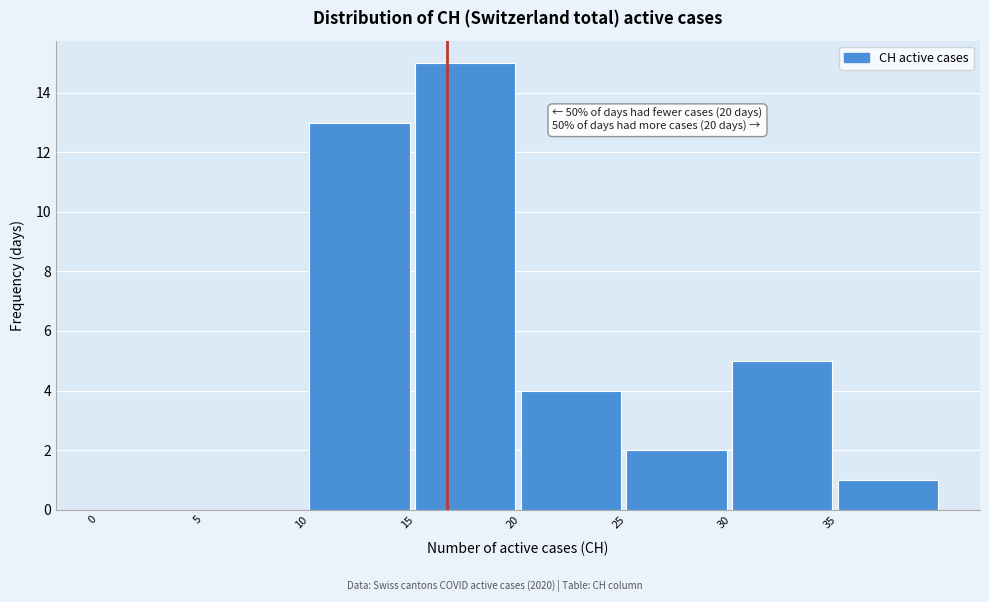

Over which range of the x-axis is the bar tallest?

15 to 20